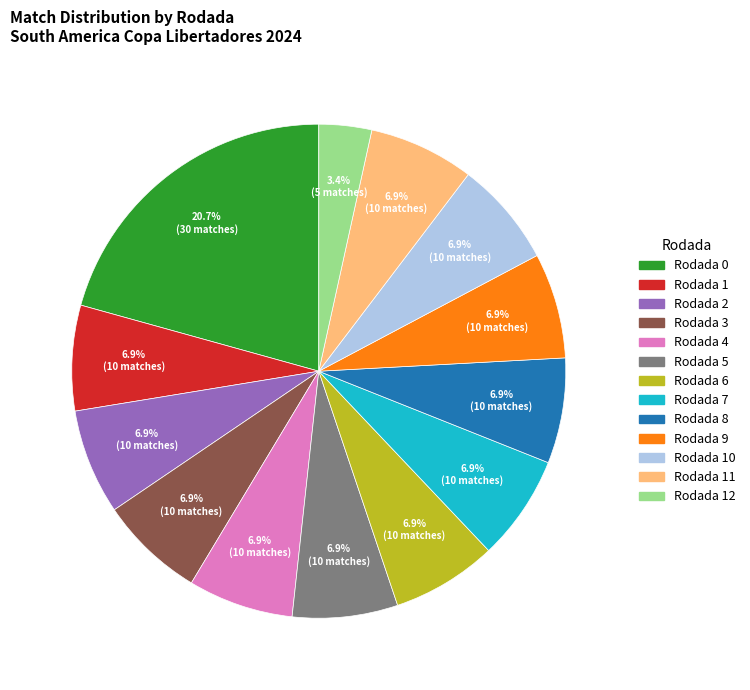

Is there a majority slice in this chart?

No